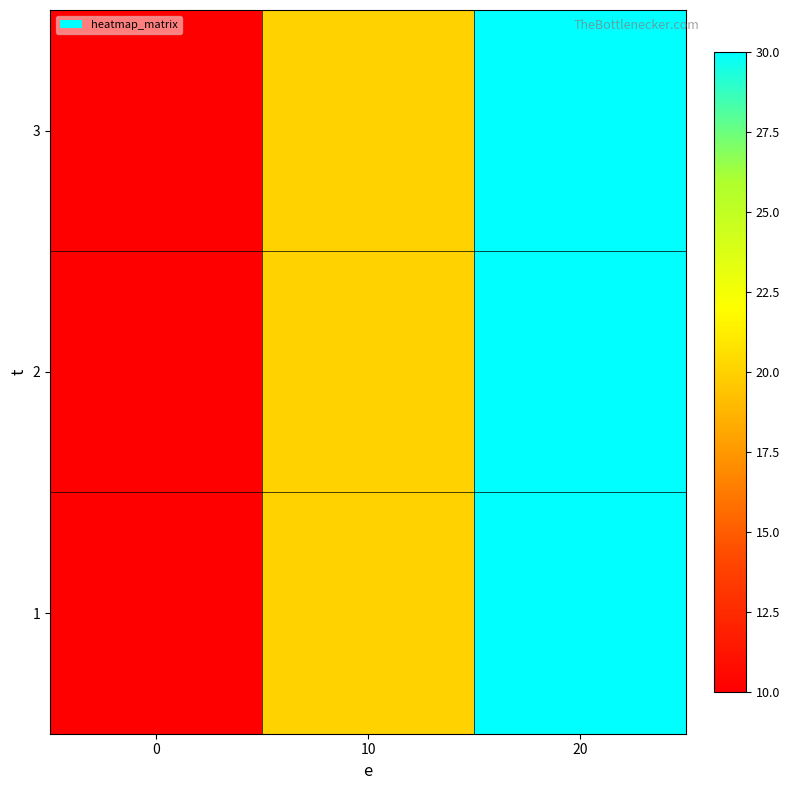

Reading right to left, extract all data points from this chart.

1: 20=30	10=20	0=10
2: 20=30	10=20	0=10
3: 20=30	10=20	0=10